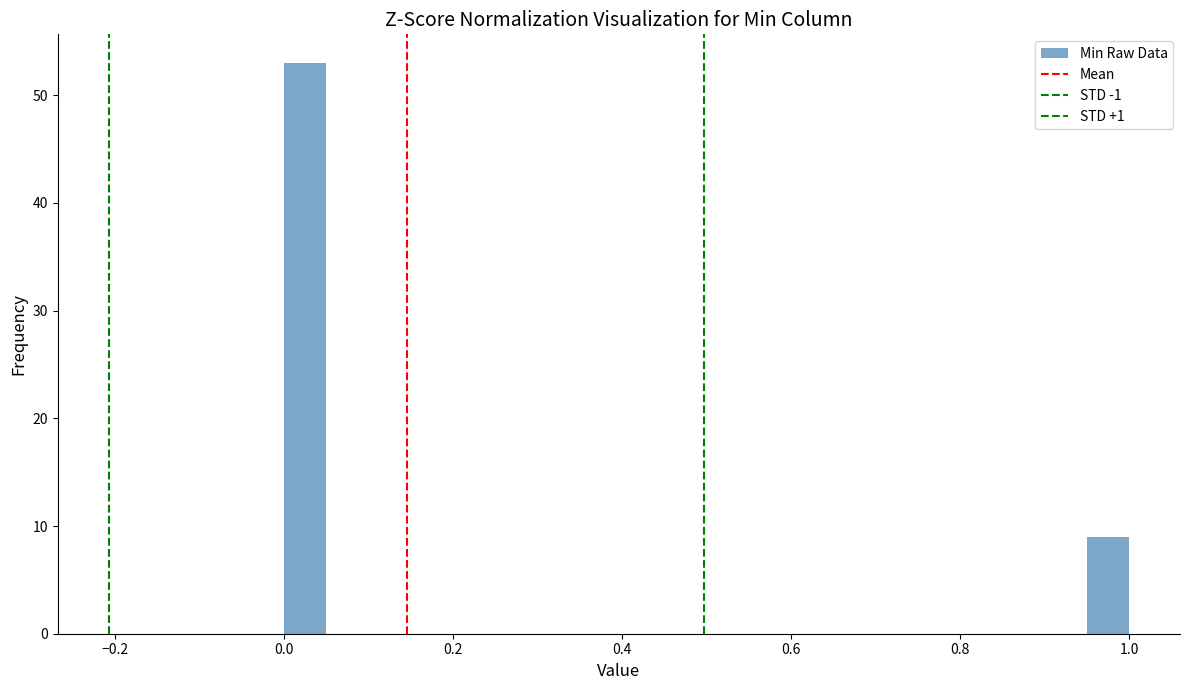

Around what value on the x-axis is the tallest bar? Give the approximate position of its centre, as read against the axis.

0.02